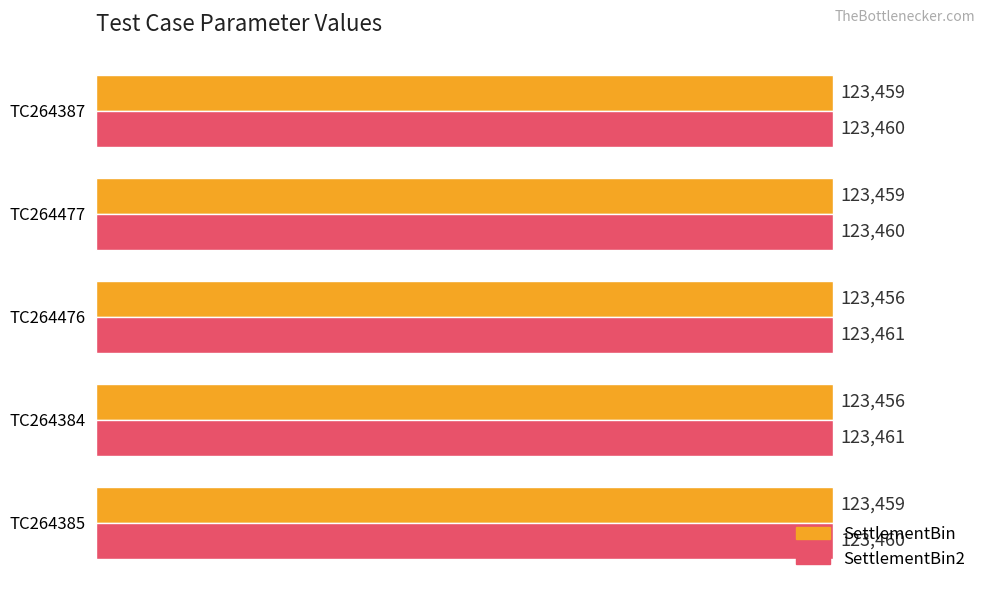

How many data points in SettlementBin are less than 123459?

2